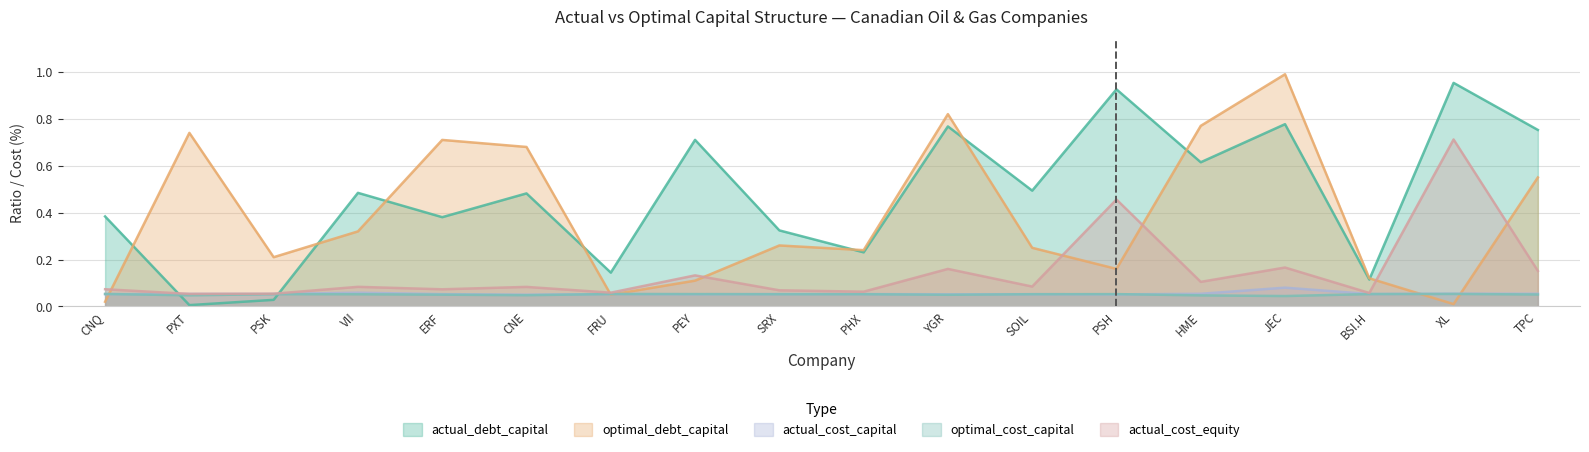

In actual_debt_capital, how many points are lower than both neighbors (excluding endpoints)?

7